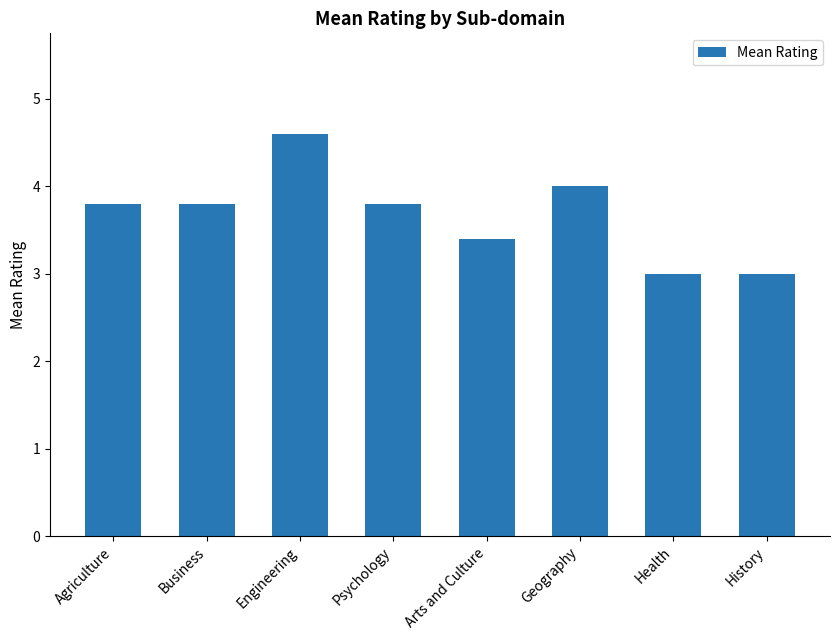

Reading left to right, transcribe all the data shown in this chart.

Agriculture=3.8	Business=3.8	Engineering=4.6	Psychology=3.8	Arts and Culture=3.4	Geography=4.0	Health=3.0	History=3.0